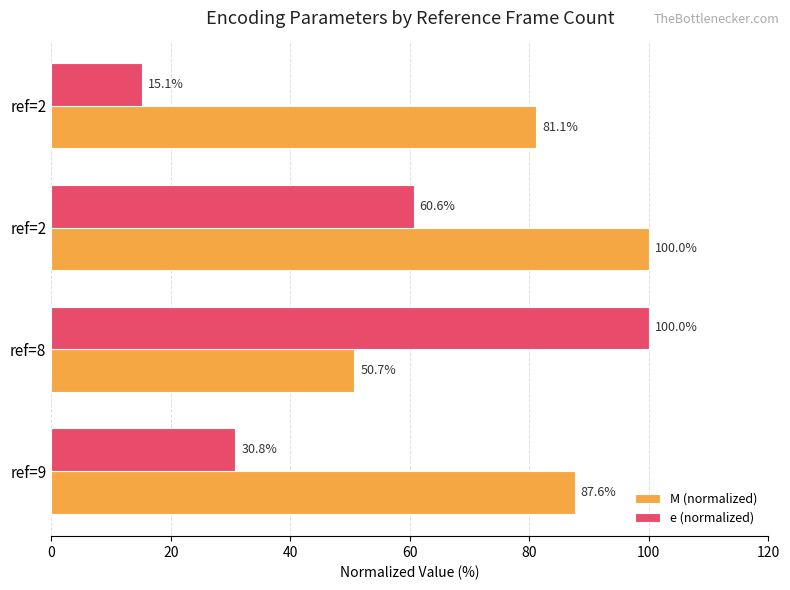

How many data points in M (normalized) are above 87?

2